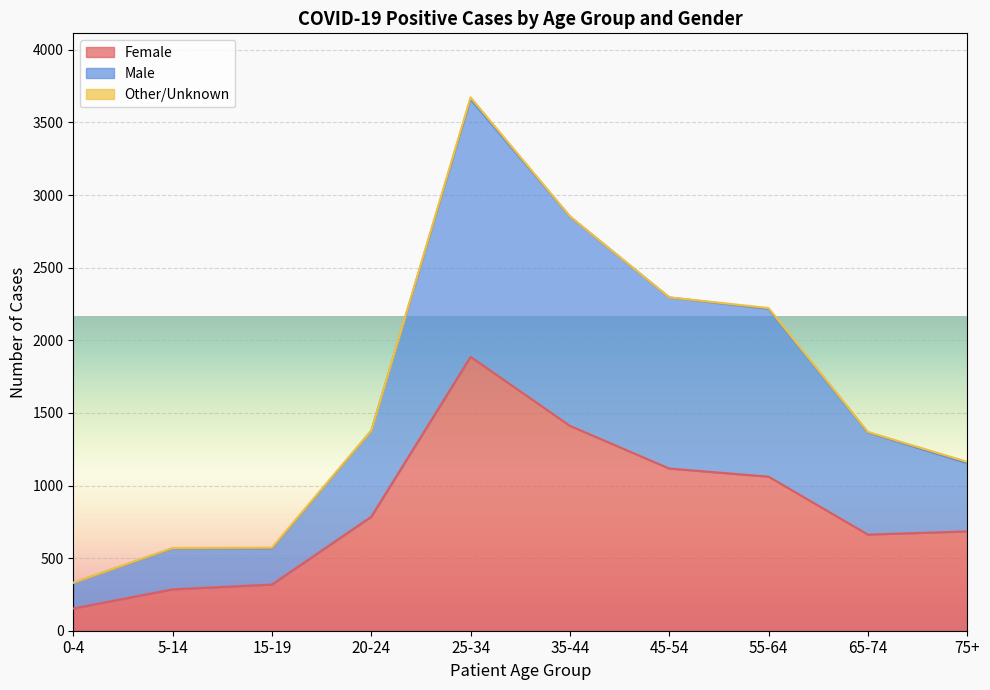

Count the number of categories in the chart.

10